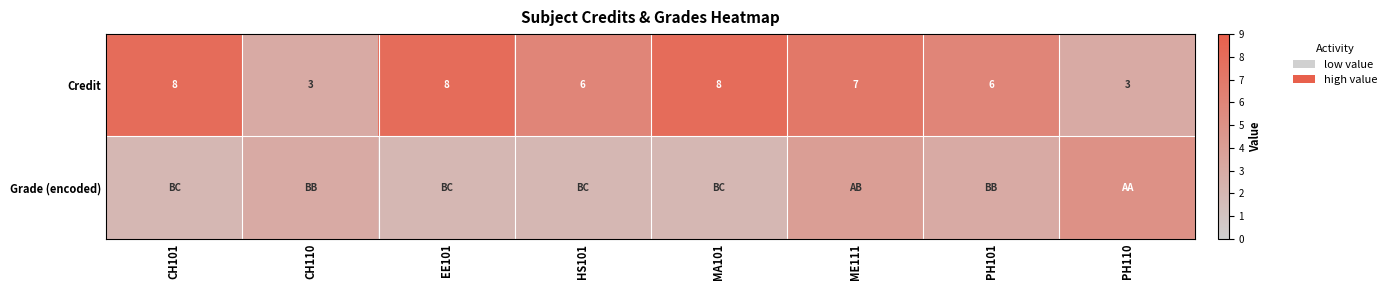

The Credit series shows 6 at HS101. True or false?

True